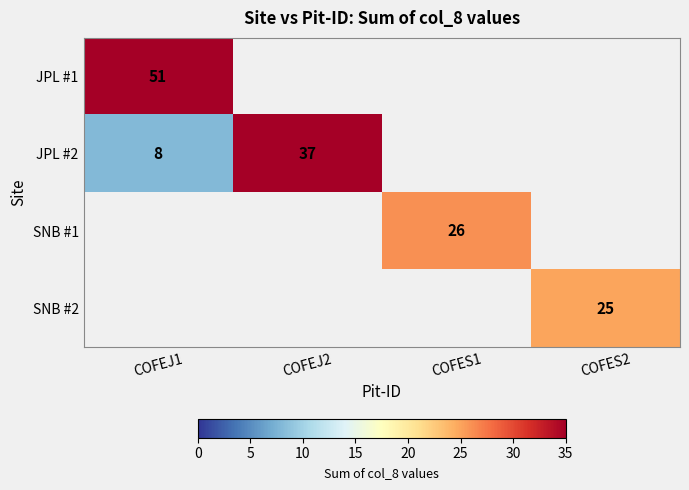

The SNB #1 series shows 26 at COFES1. True or false?

True